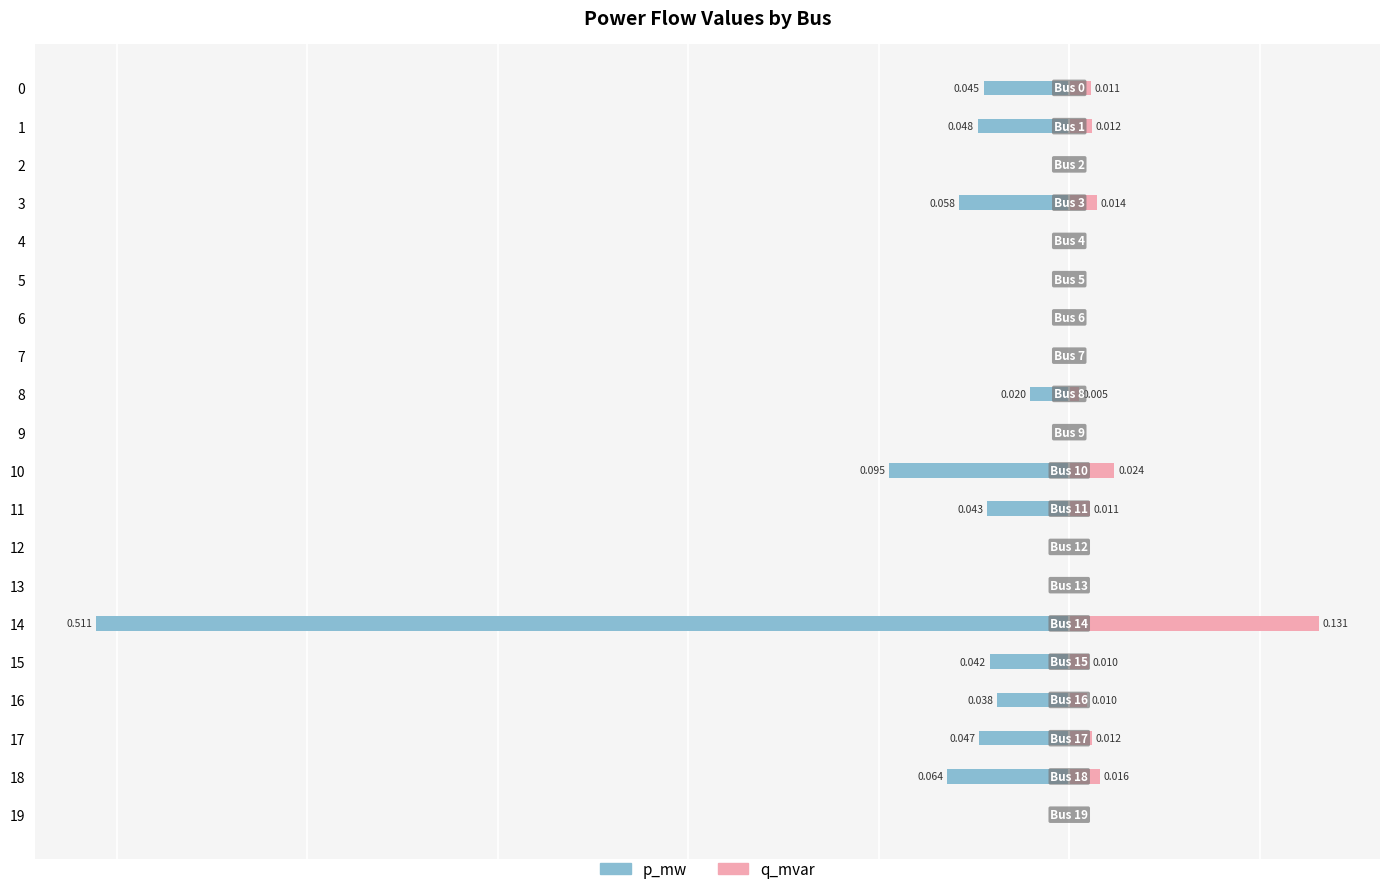

Rank the categories by p_mw value from highest to lowest.

2, 4, 5, 6, 7, 9, 12, 13, 19, 8, 16, 15, 11, 0, 17, 1, 3, 18, 10, 14